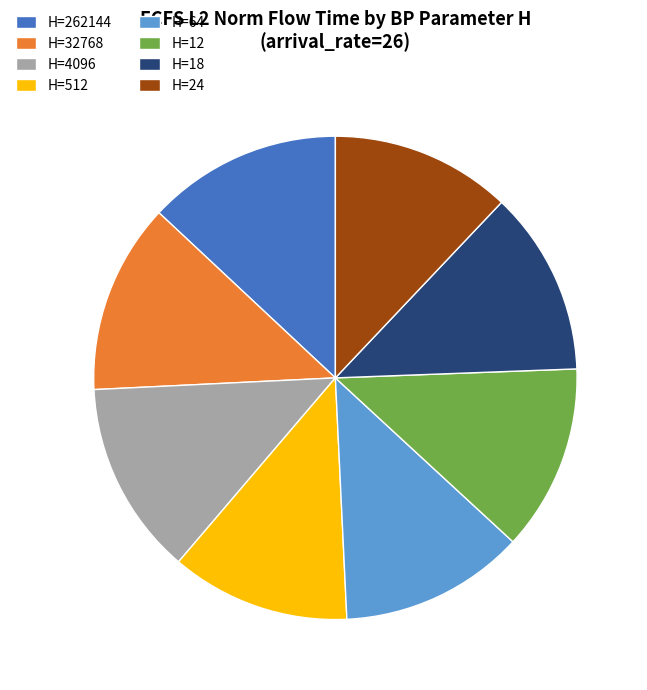

The H=24 slice represents 12% of the pie. True or false?

True